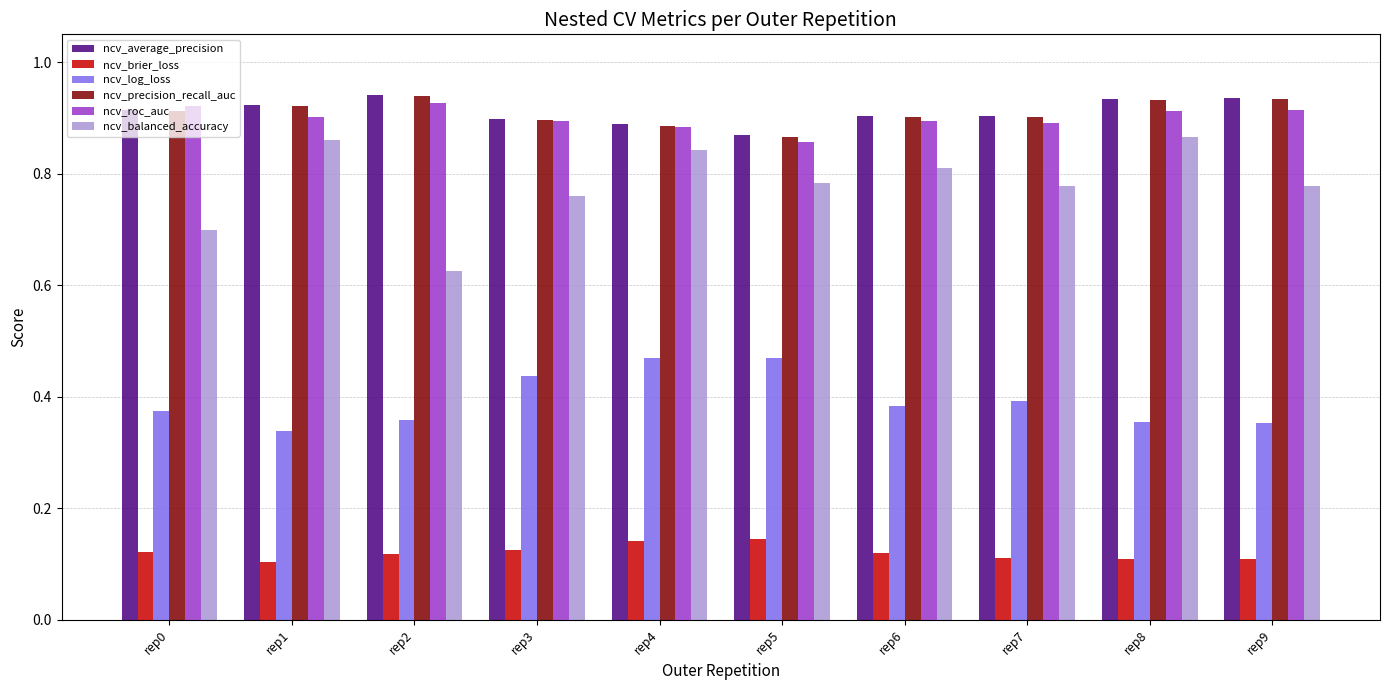

What is the total value across all series at rep7?

4.0